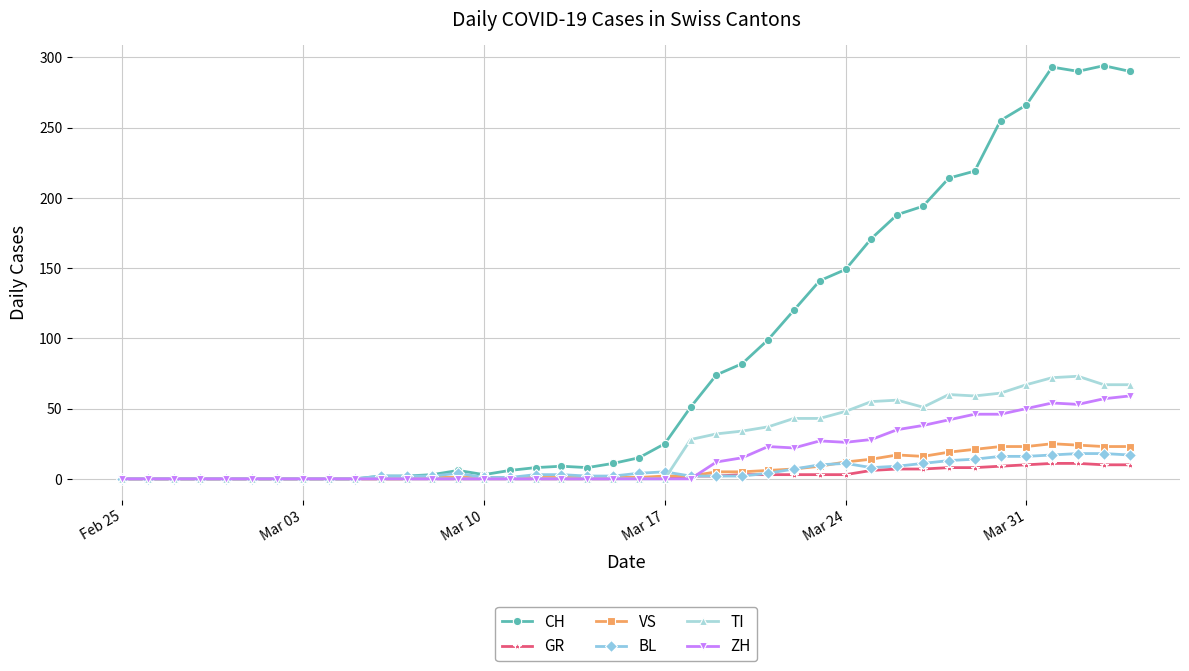

What is the maximum value for TI?

73